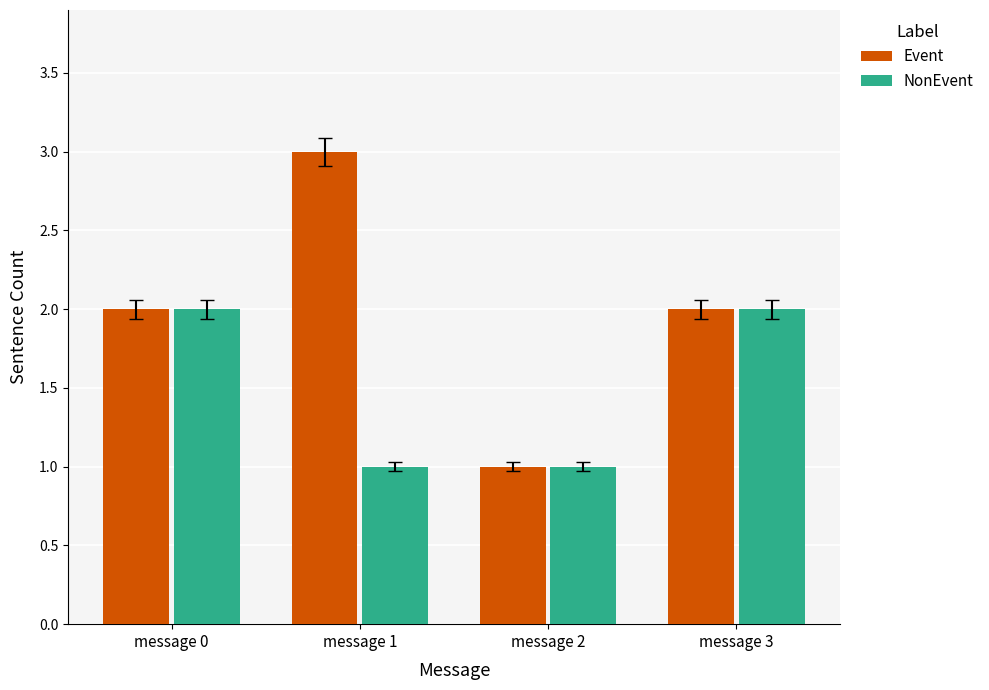

How many groups of bars are there?

4